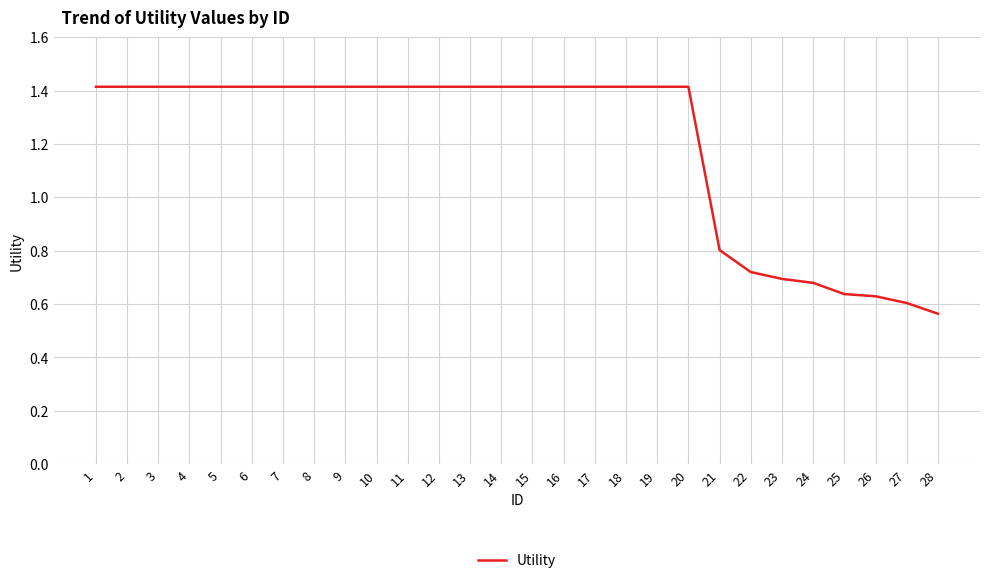

What is the change in value from 9 to 28?

-0.9